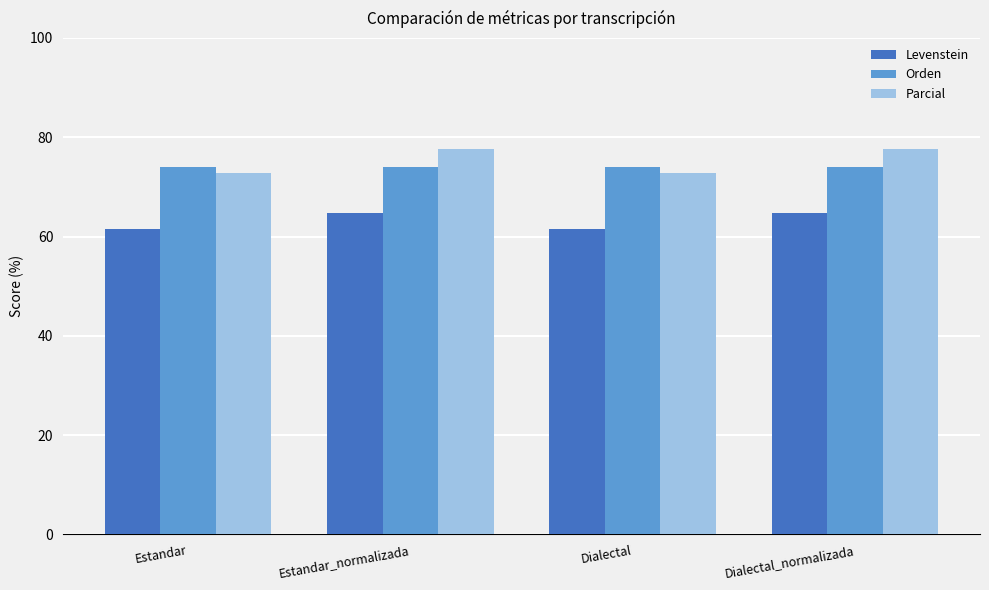

The value of Orden at Estandar_normalizada is 26.3. True or false?

False